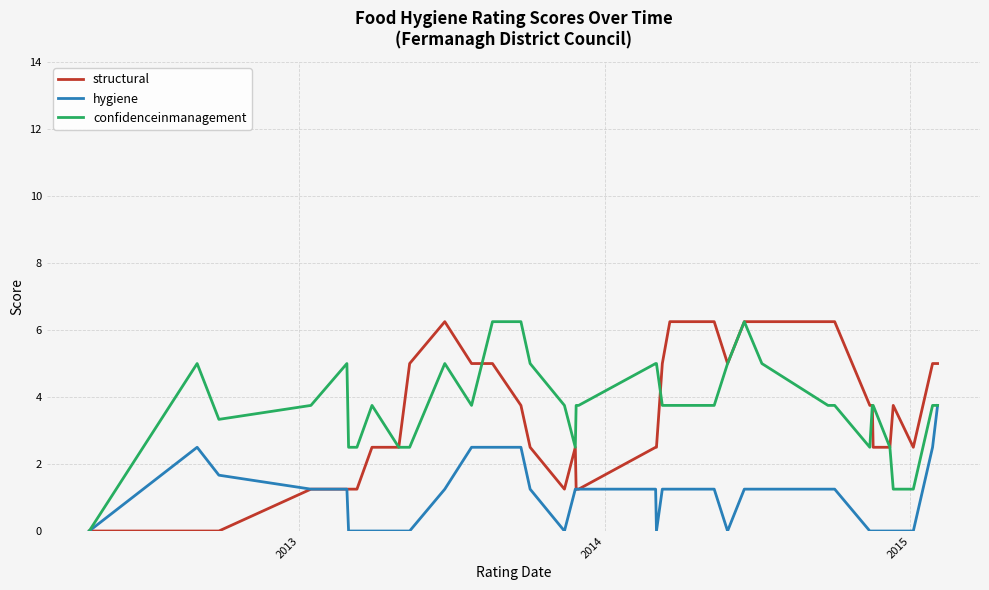

At which label does hygiene first exceed 1?

2013